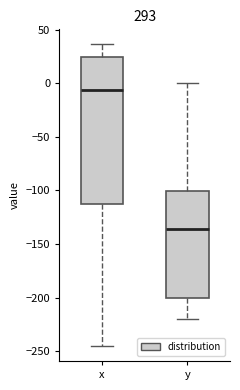

Reading left to right, transcribe this box plot: for each box, give where its median line is, the range the box spans, and where its two whiskers end, as read against the y-axis. The values are not printed on the chart, so give them approximately, as read against the axis.

x: median -5, box -115 to 25, whiskers -245 to 35
y: median -135, box -200 to -100, whiskers -220 to 0